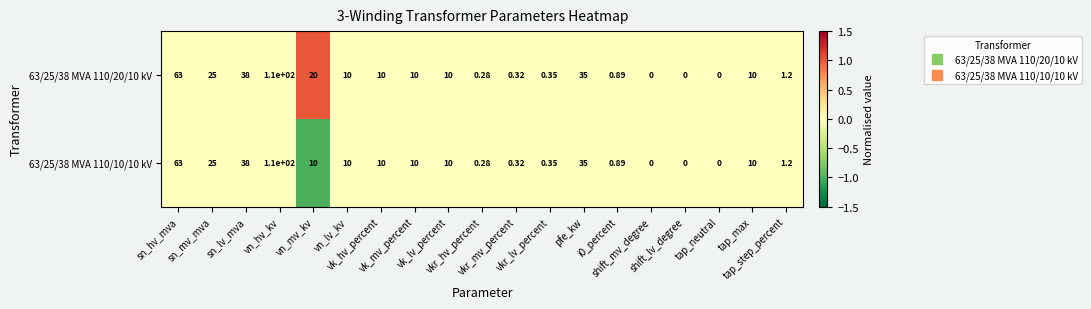

Which series has the largest range (max minus min)?

63/25/38 MVA 110/20/10 kV